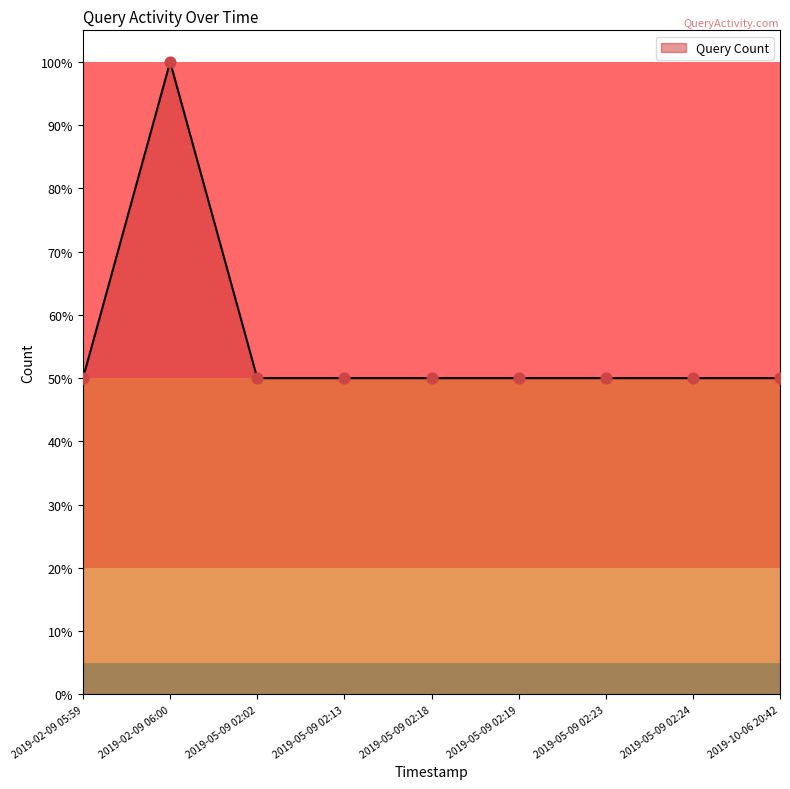

Between 2019-05-09 02:23 and 2019-05-09 02:19, which is larger?

2019-05-09 02:23